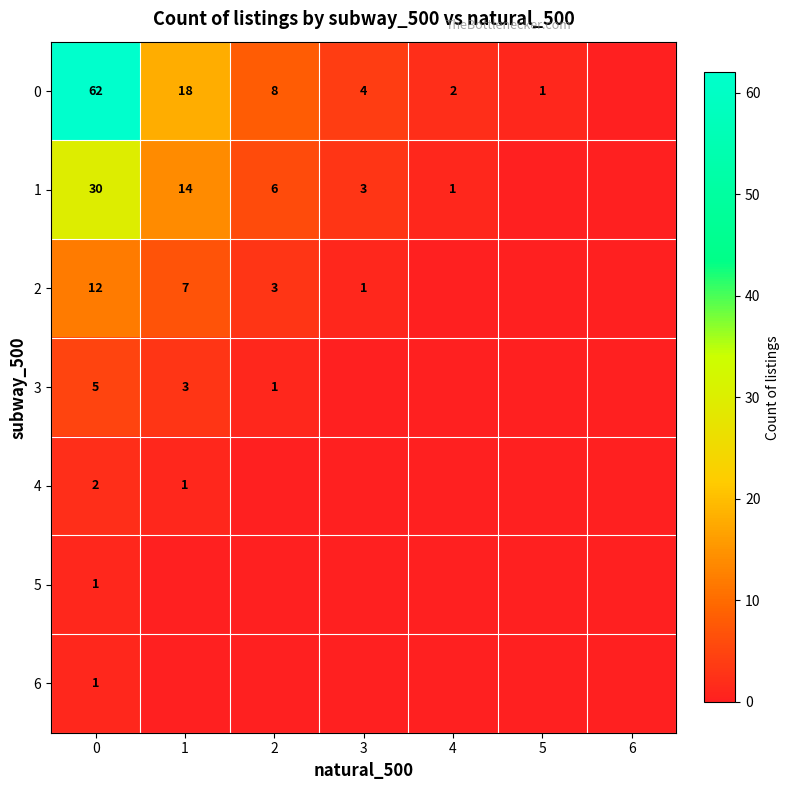

What is the total value across all series at 0?

113